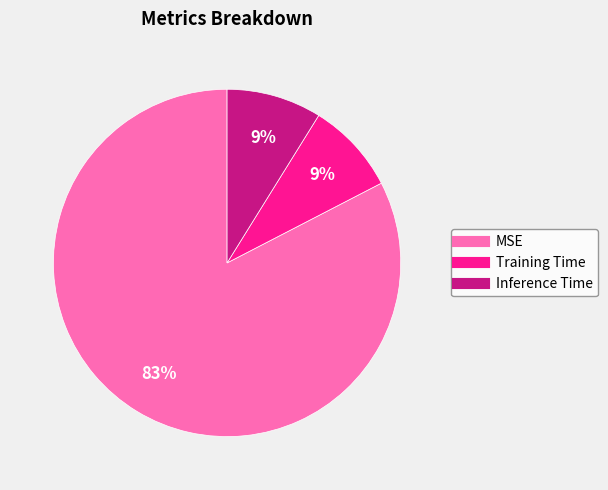

Is the sum of Training Time and Inference Time greater than half?

No